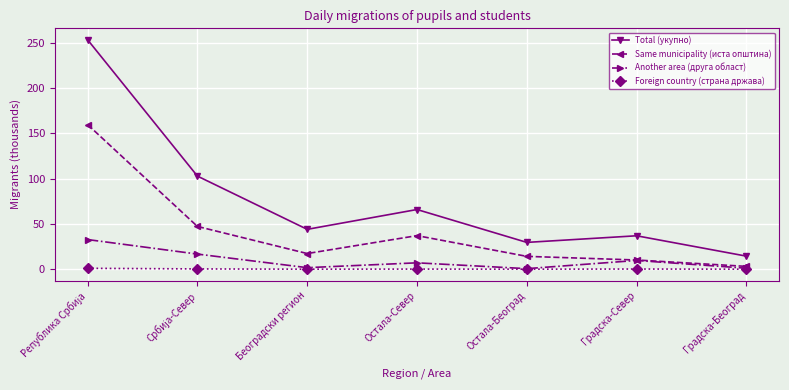

Where is the first local minimum for Another area (друга област)?

Београдски регион